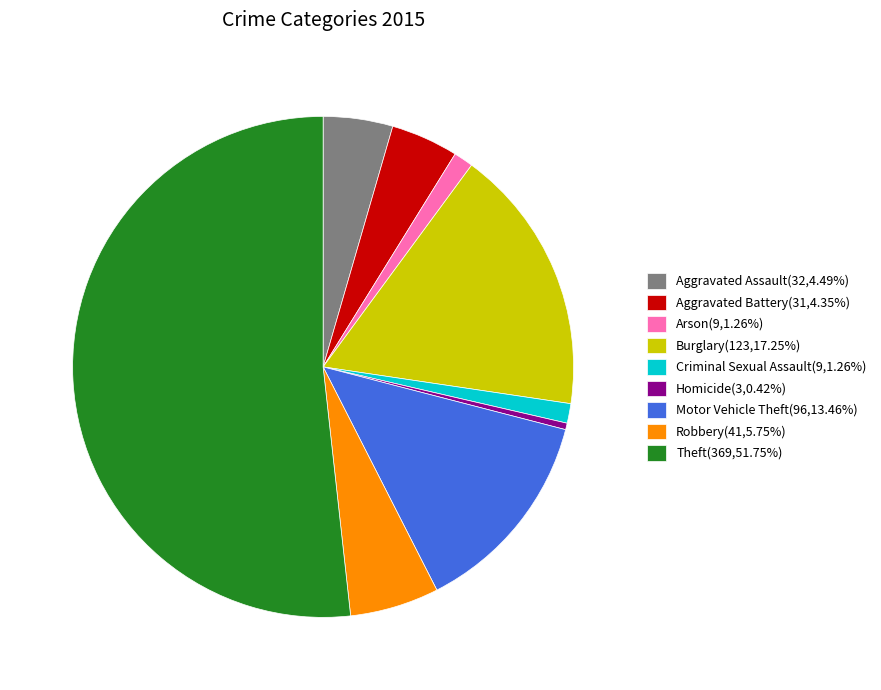

Between Criminal Sexual Assault and Burglary, which is larger?

Burglary